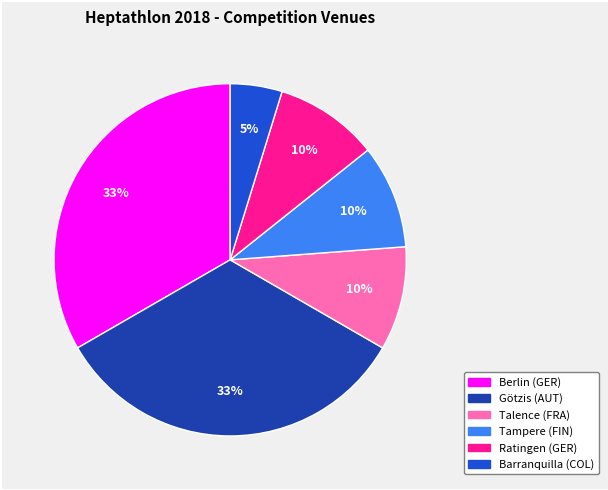

Does any single category account for the majority?

No